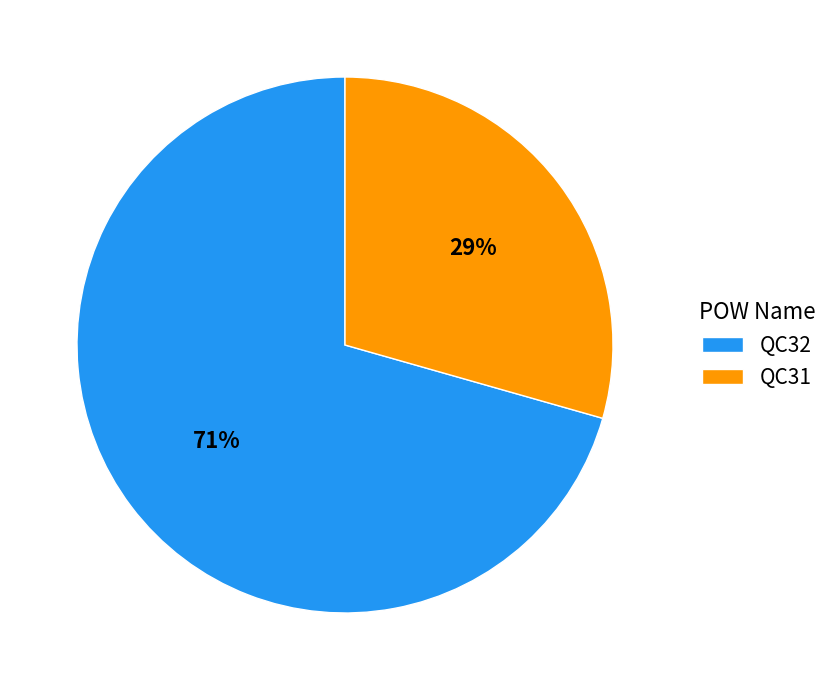

To the nearest percent, what is the average slice percentage?

50%